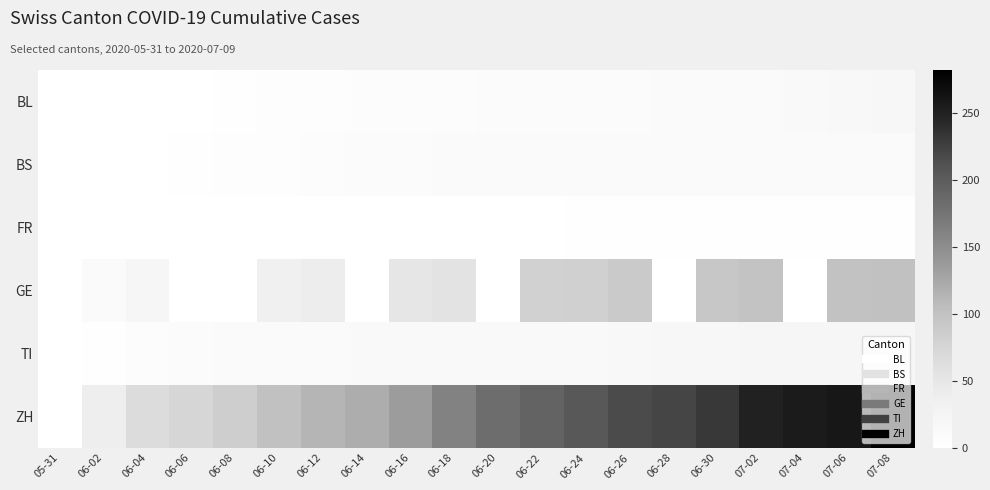

At 07-04, list the series in order from largest to smallest.

ZH, TI, BL, BS, FR, GE